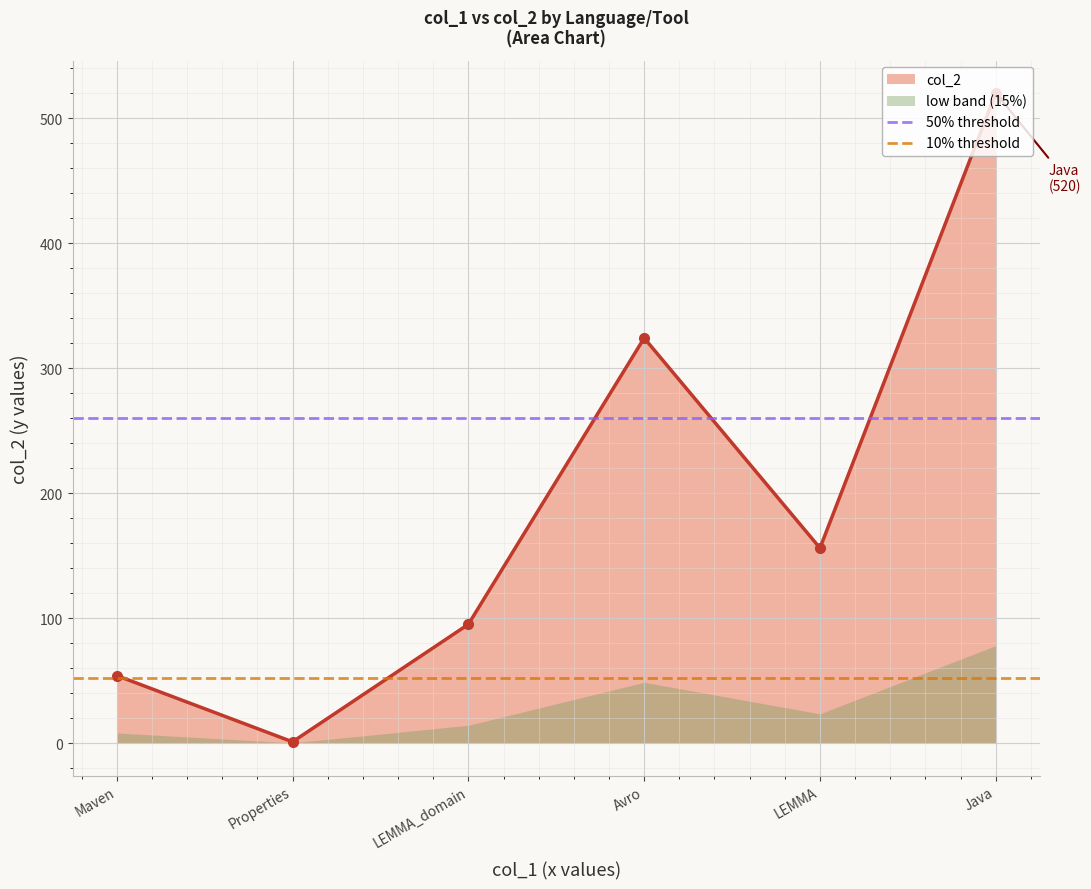

Which series changed the most between Maven and Properties?

50% threshold